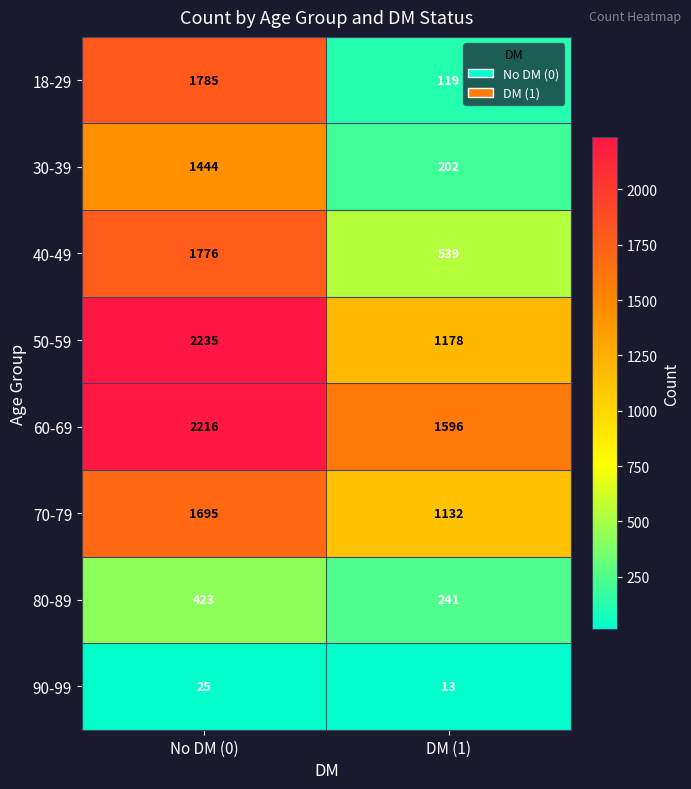

At which category is the sum across all series the highest?

No DM (0)